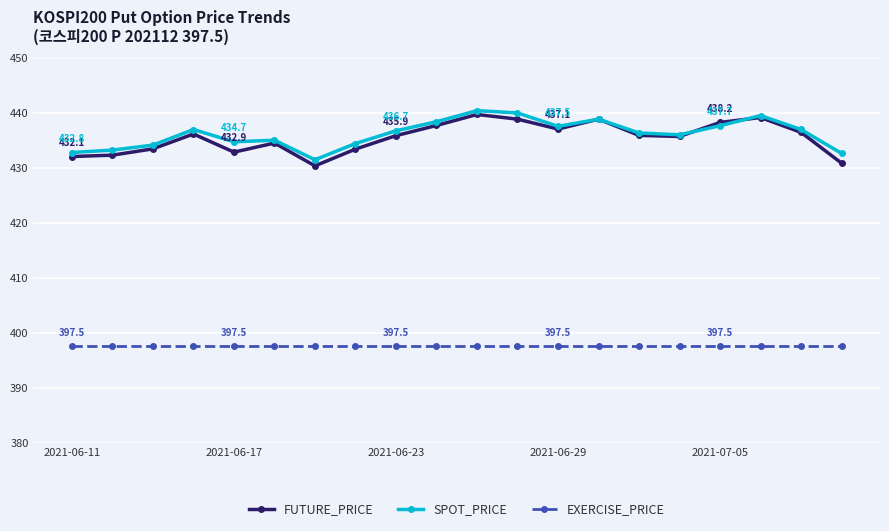

True or false: EXERCISE_PRICE and SPOT_PRICE cross at least once.

False